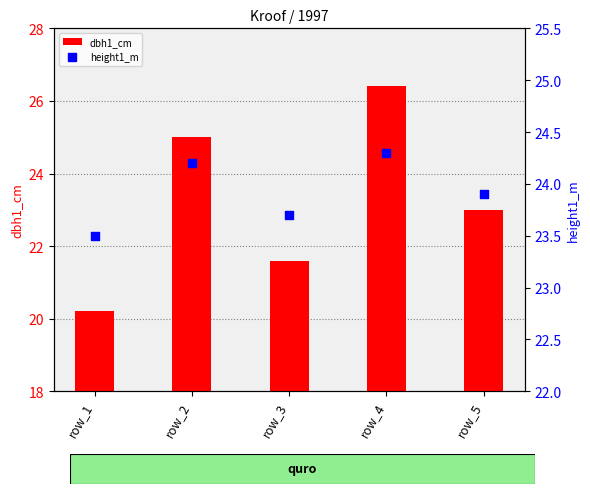

Which series contains the lowest Y value?

dbh1_cm